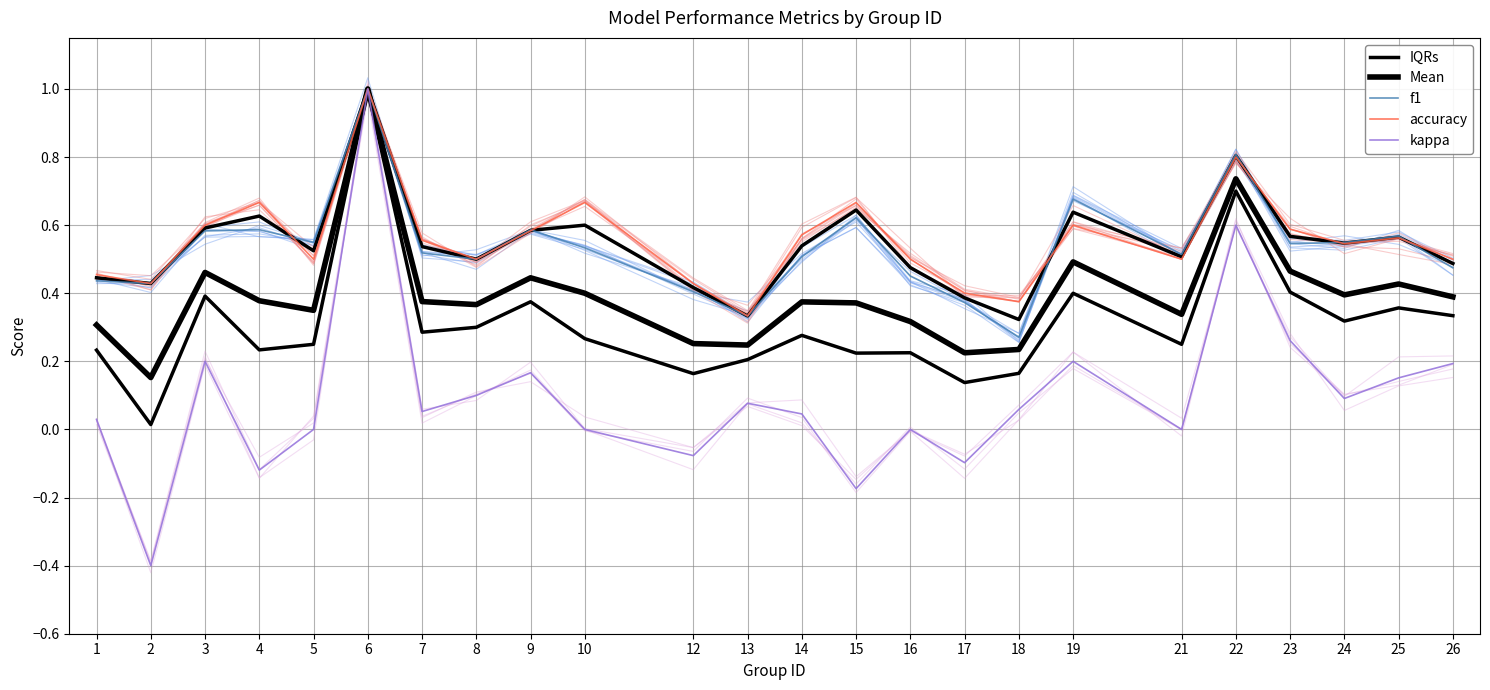

Does the chart have visible grid lines?

Yes